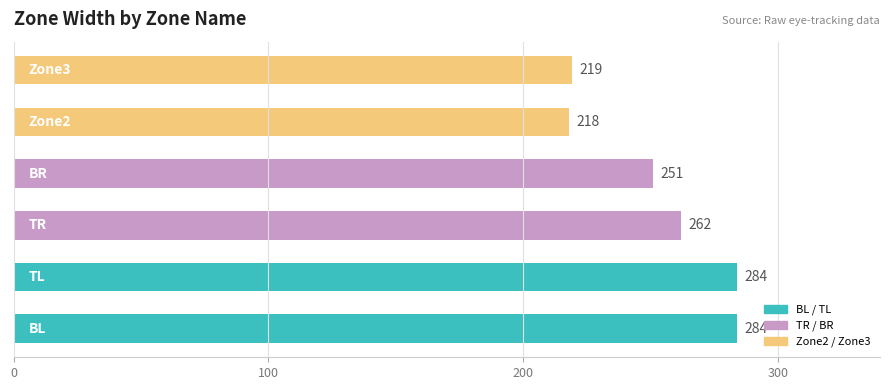

What is the minimum value shown in the chart?

218